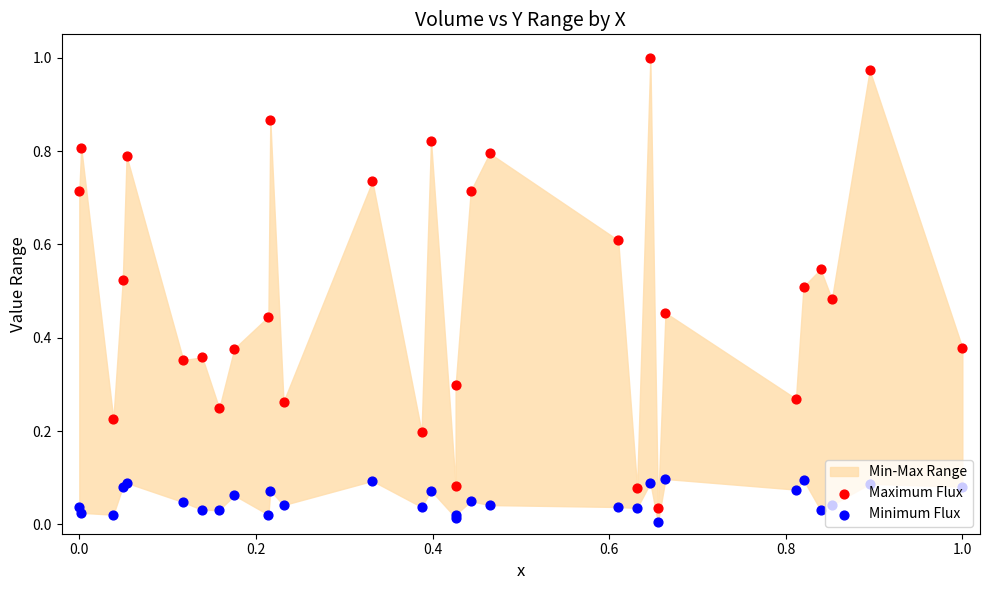

Which series reaches the minimum Y coordinate?

Minimum Flux